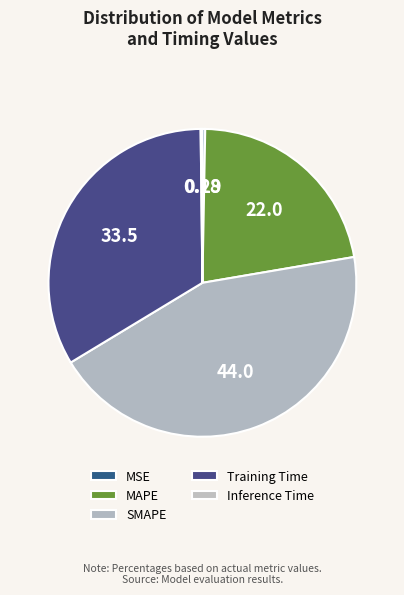

Rank the categories by value from lowest to highest.

Inference Time, MSE, MAPE, Training Time, SMAPE